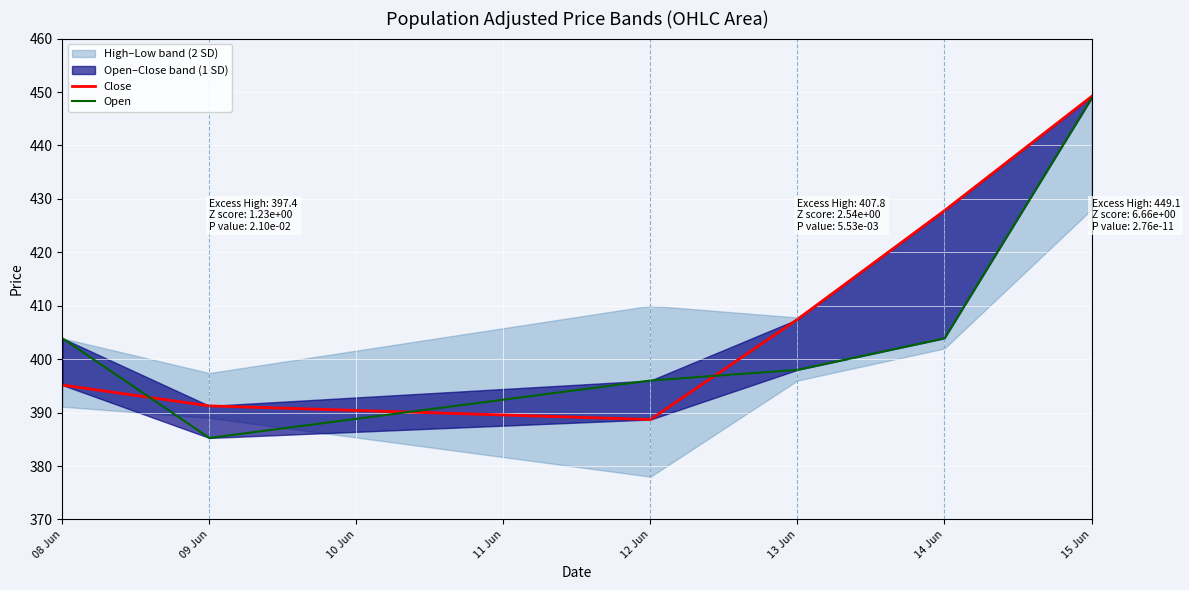

The Close series shows 395.1 at 08 Jun. True or false?

True